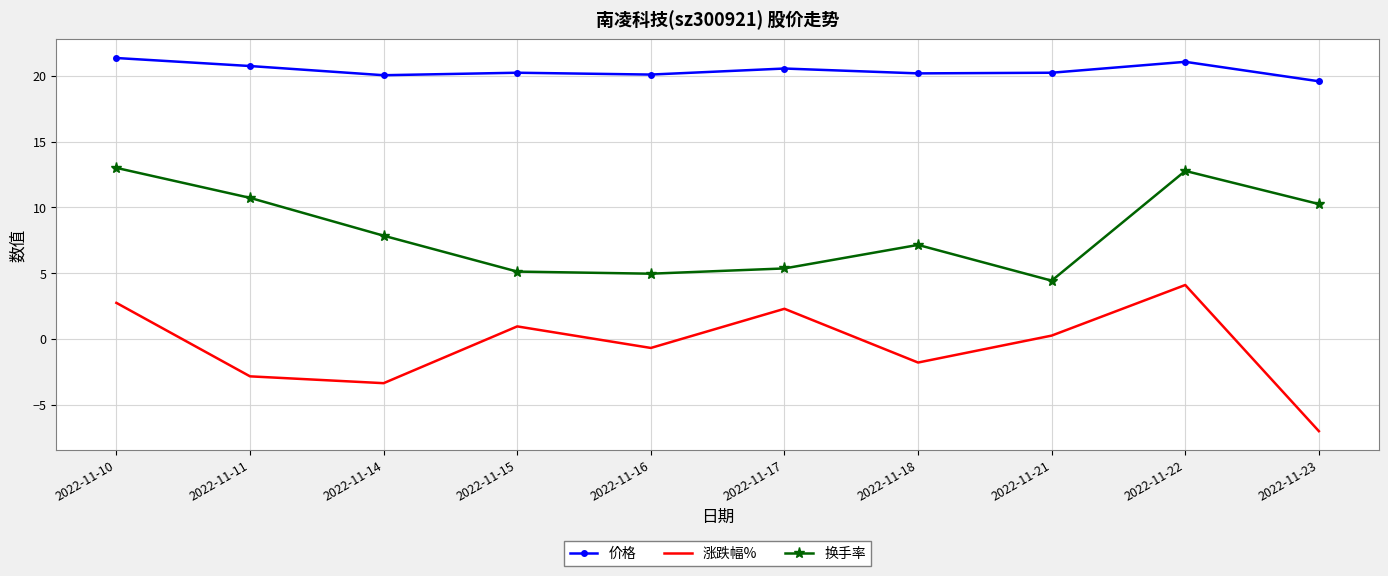

What are all the series names shown in the legend?

价格, 涨跌幅%, 换手率